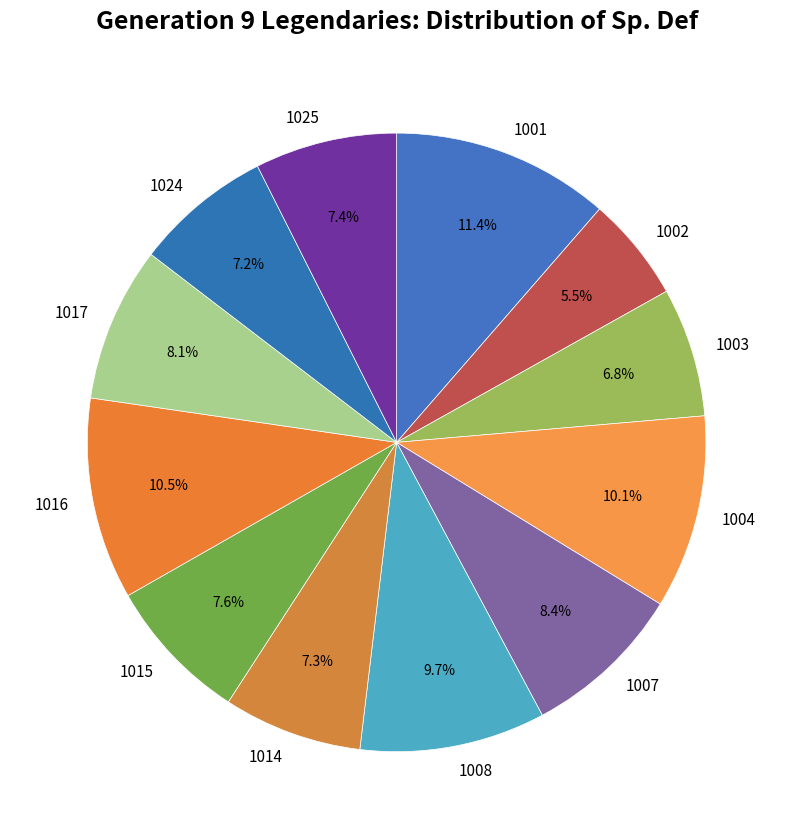

What portion of the pie excludes 1001?

88.6%